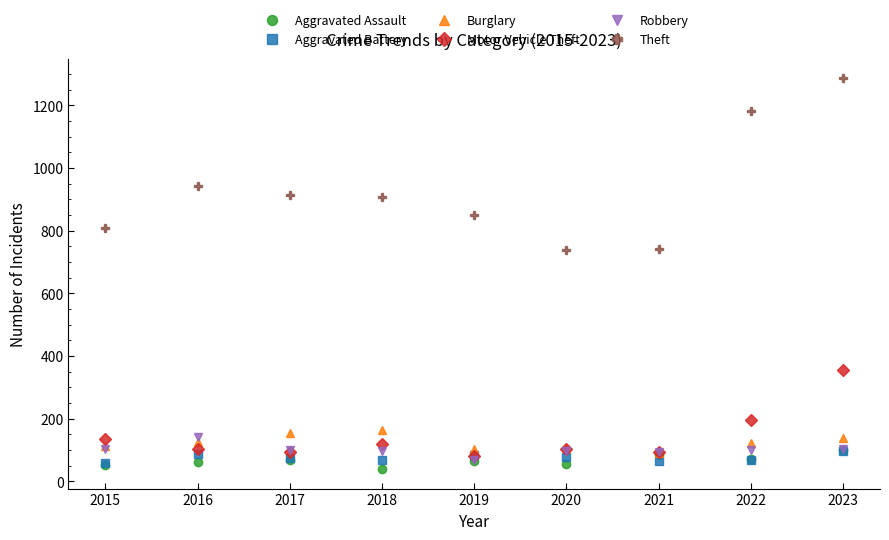

True or false: Burglary has more than 0 points higher than both neighbors.

True